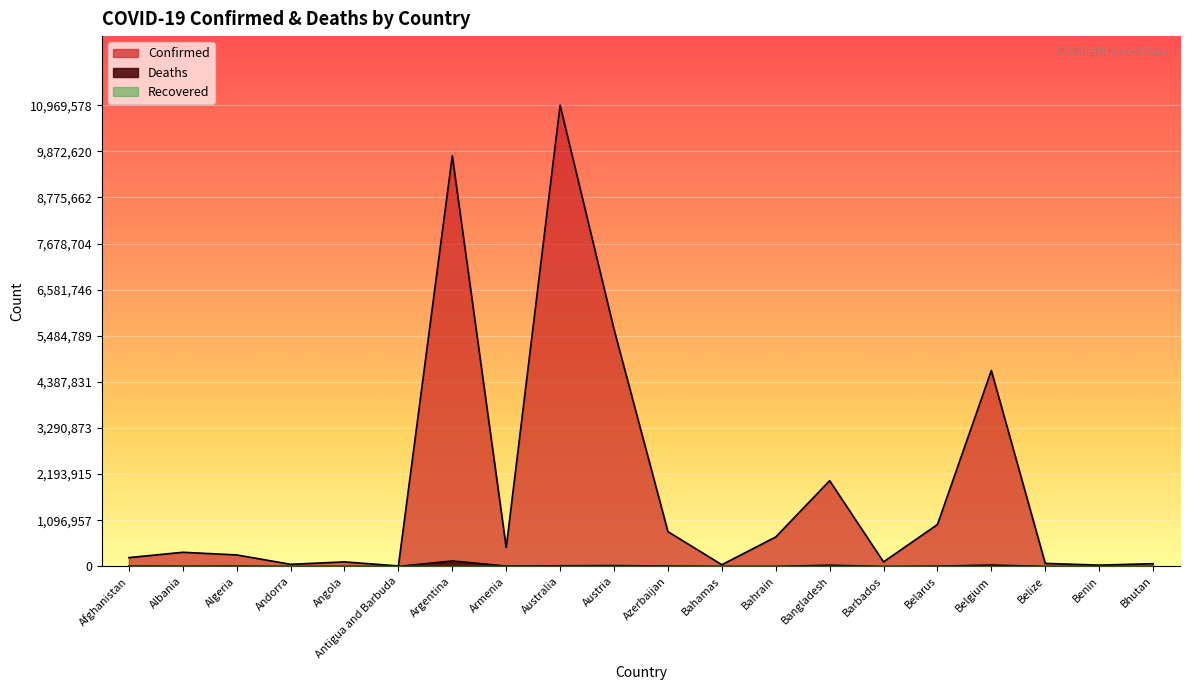

What position from the left is Angola?

5